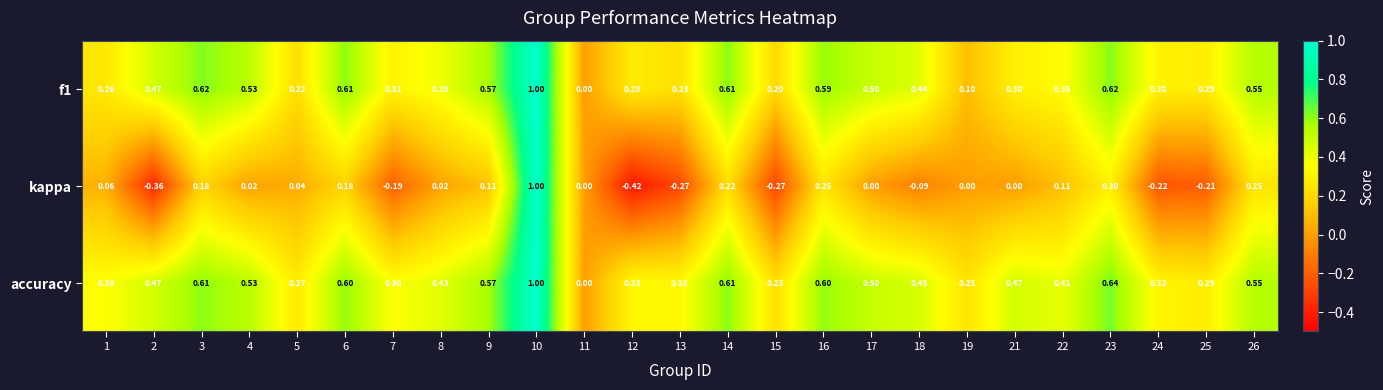

Between 4 and 6, which series saw the biggest shift?

kappa